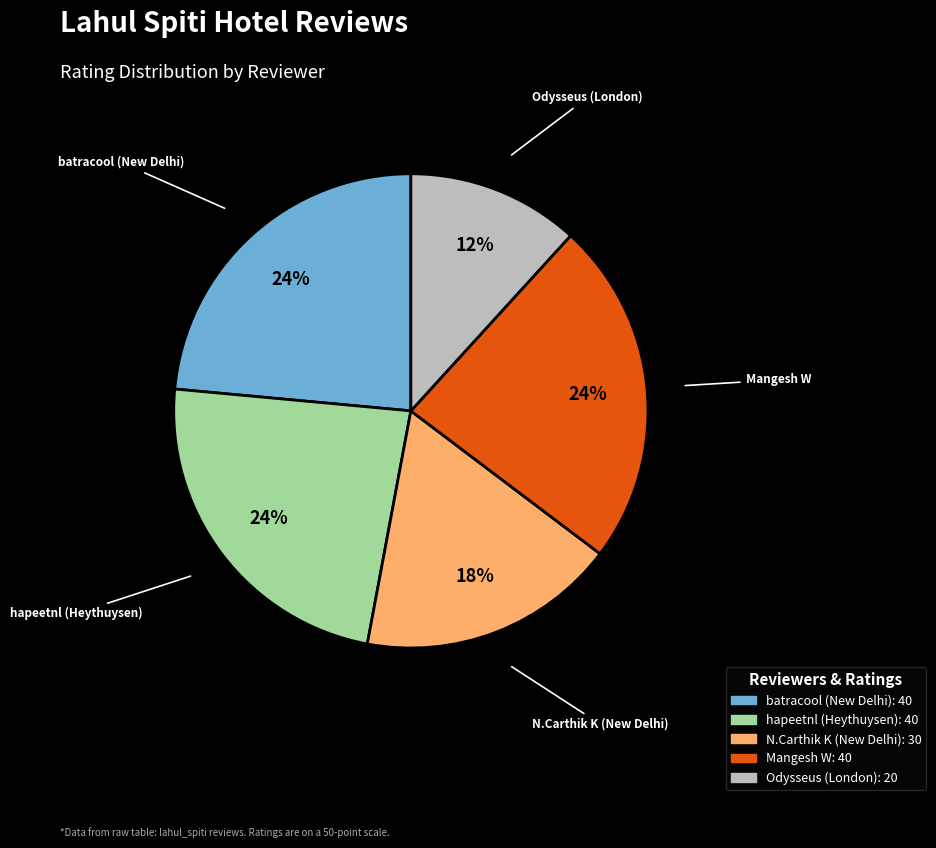

Combined, do Mangesh W and hapeetnl (Heythuysen) account for over 50%?

No